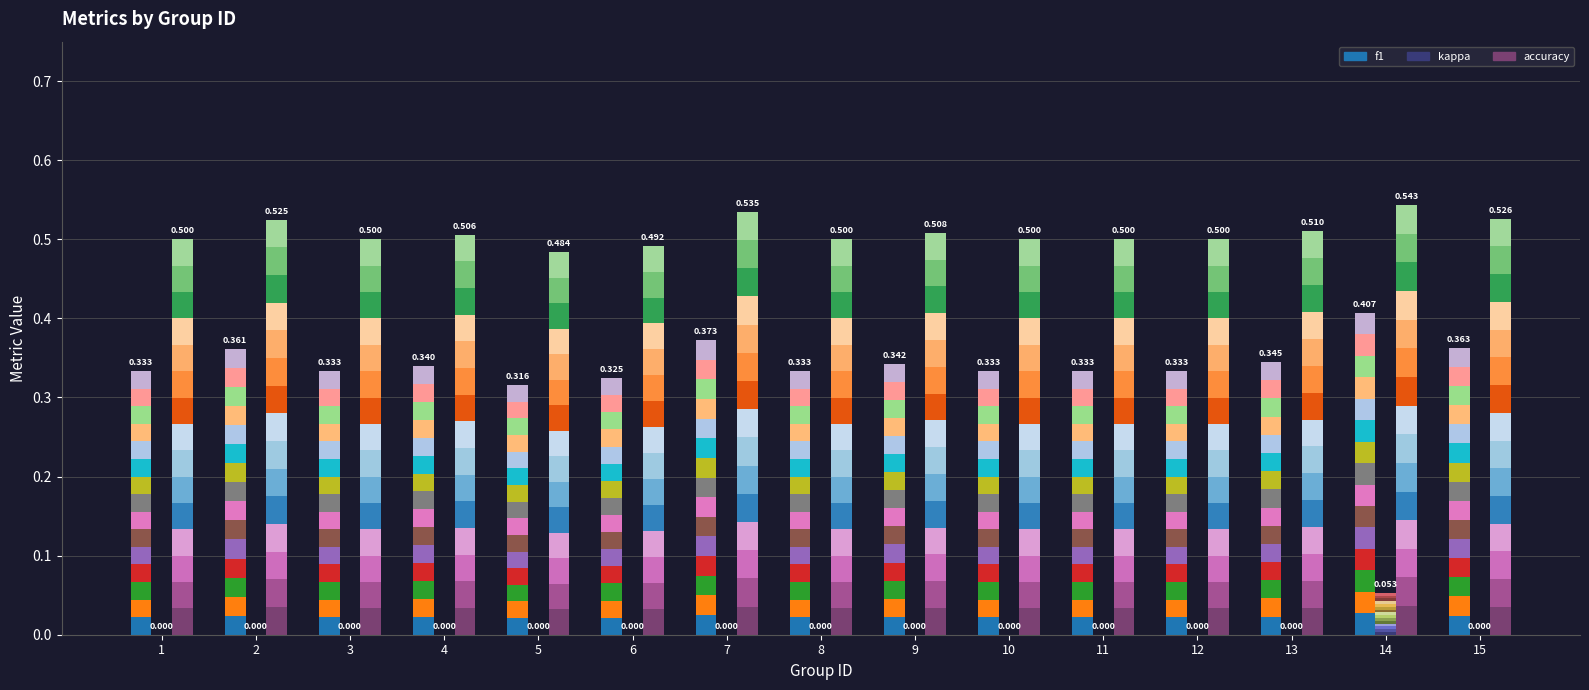

Which label corresponds to the smallest value in the chart?

1